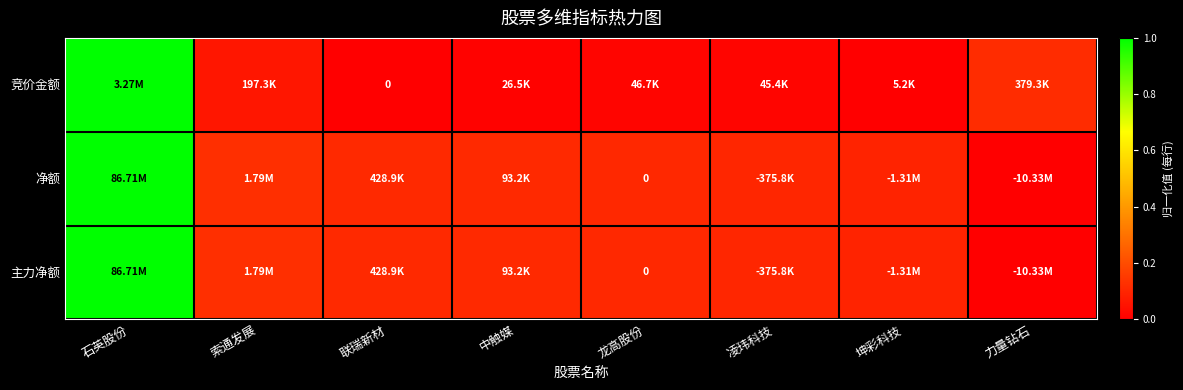

List the labels in order of 竞价金额 value, largest first.

石英股份, 力量钻石, 索通发展, 龙高股份, 凌玮科技, 中触媒, 坤彩科技, 联瑞新材